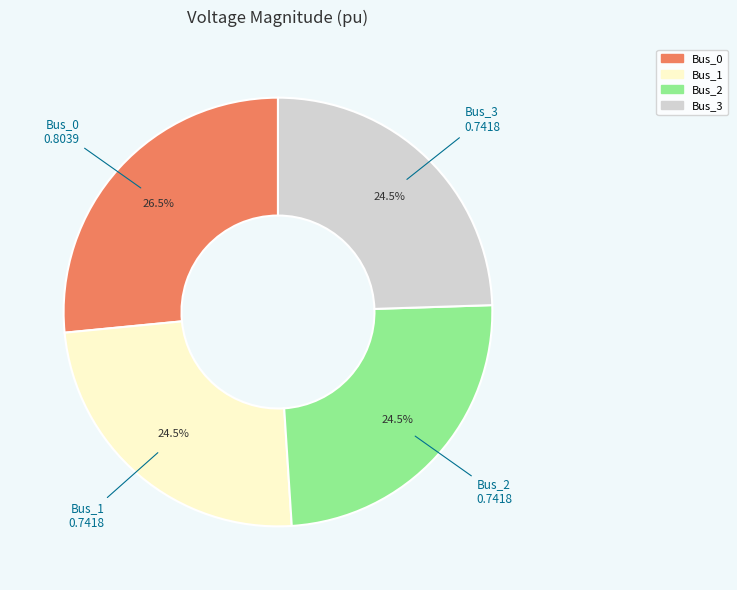

Combined, do Bus_0 and Bus_3 account for over 50%?

Yes